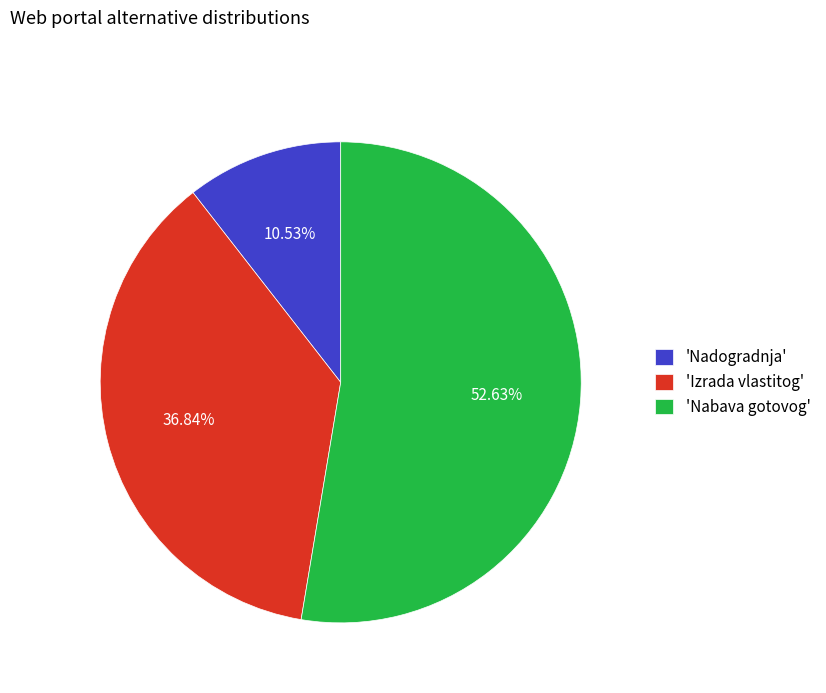

Rank the categories by value from lowest to highest.

'Nadogradnja', 'Izrada vlastitog', 'Nabava gotovog'